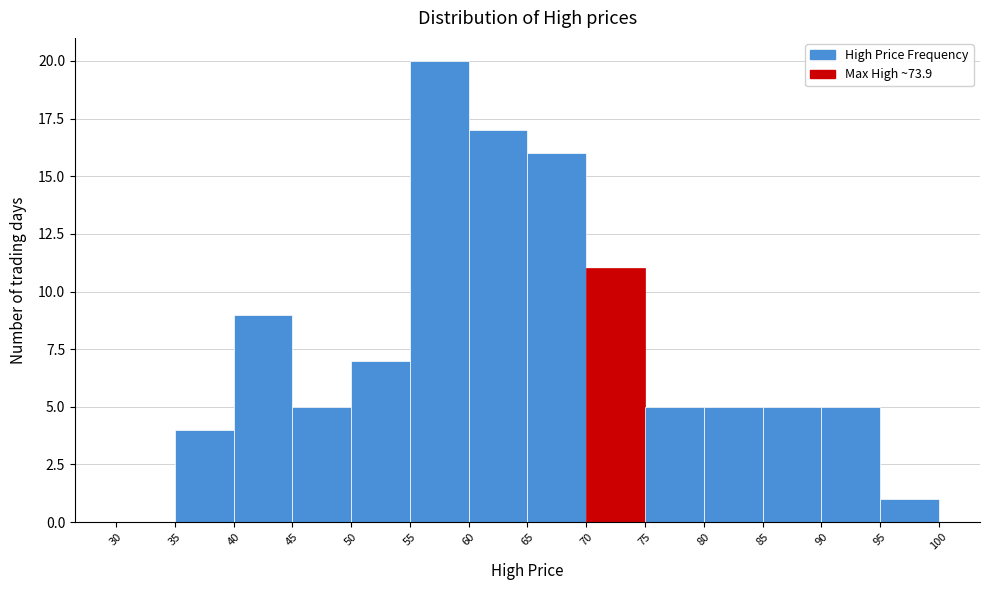

Reading left to right, transcribe this chart: for each bar, give the range it covers on the x-axis and its height. The values are not printed on the chart, so give them approximately, as read against the axis.

30 to 35: 0
35 to 40: 4
40 to 45: 9
45 to 50: 5
50 to 55: 7
55 to 60: 20
60 to 65: 17
65 to 70: 16
70 to 75: 11
75 to 80: 5
80 to 85: 5
85 to 90: 5
90 to 95: 5
95 to 100: 1